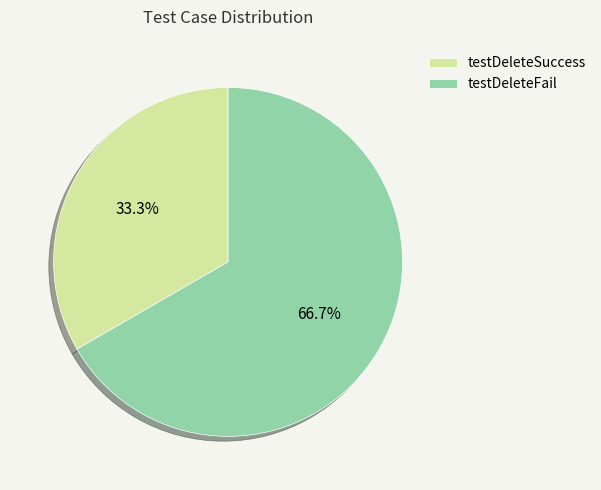

To the nearest percent, what percentage of the pie is testDeleteFail?

67%